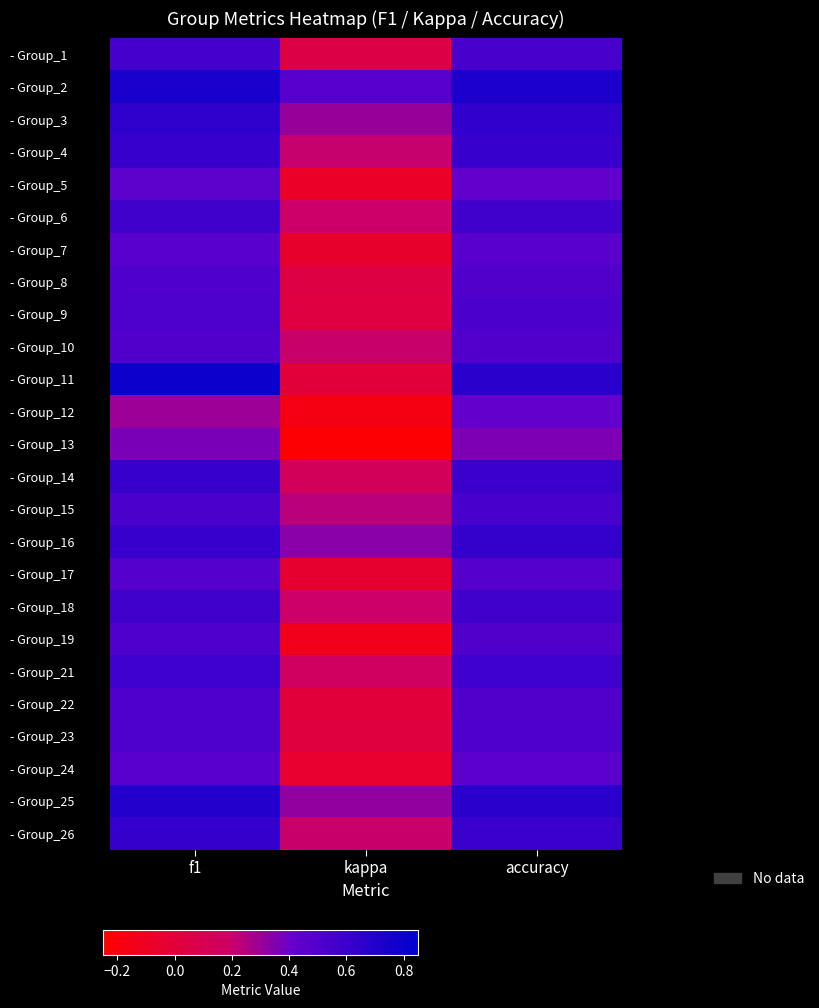

At how many categories does at least one series exceed 0?

3